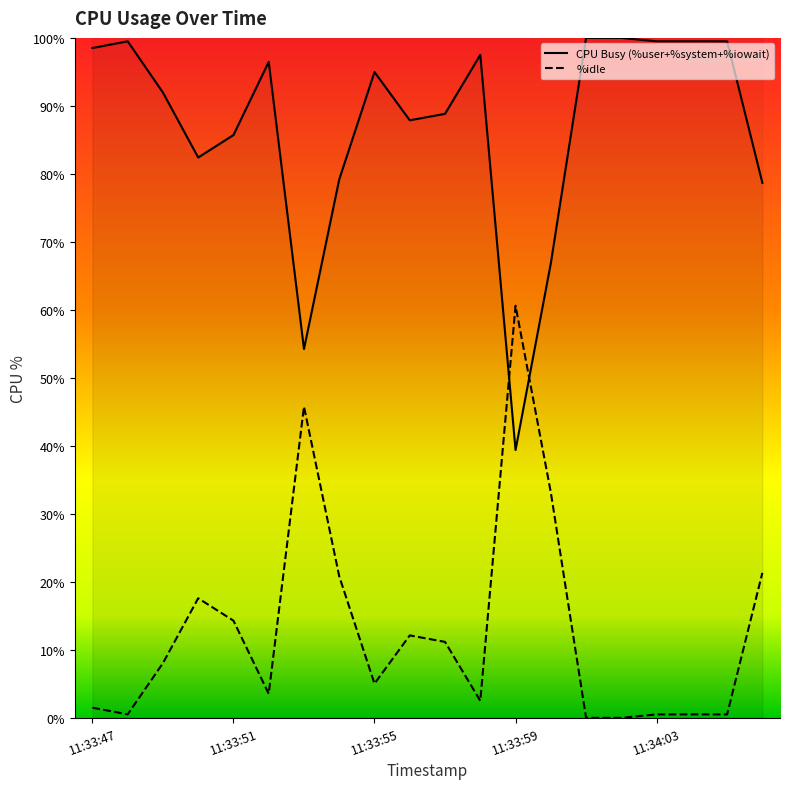

What is the difference between the second highest and second lowest values in the %idle series?

45.8